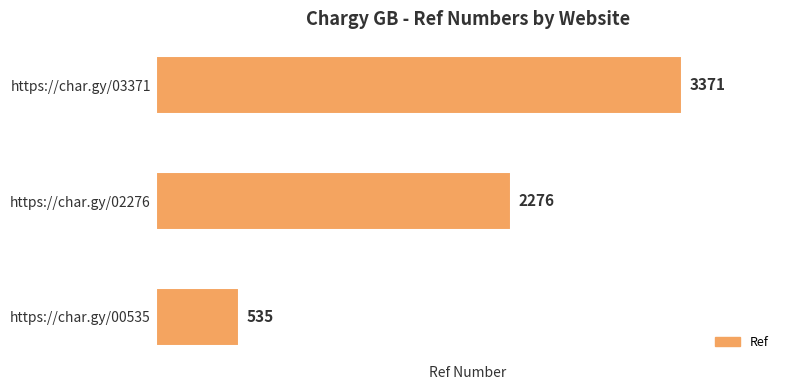

List the labels in order of value, largest first.

https://char.gy/03371, https://char.gy/02276, https://char.gy/00535